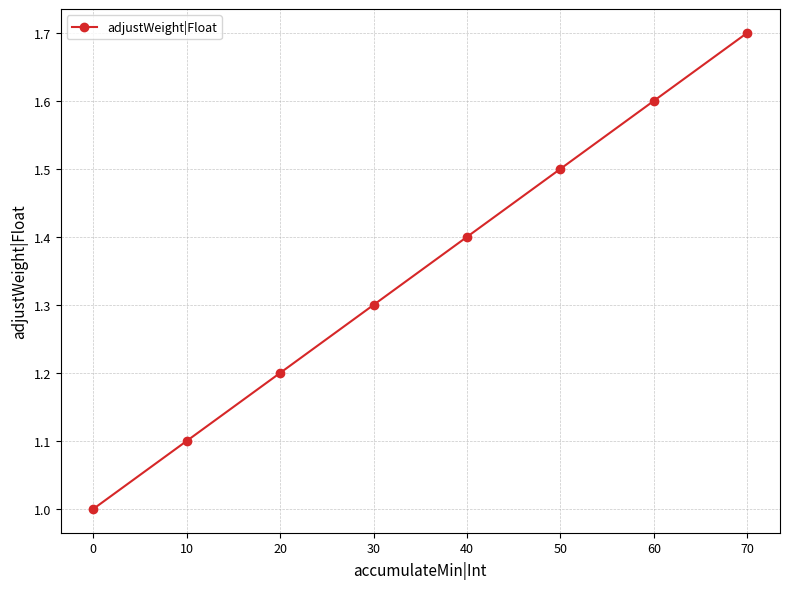

Count the number of values greater than 1.

7